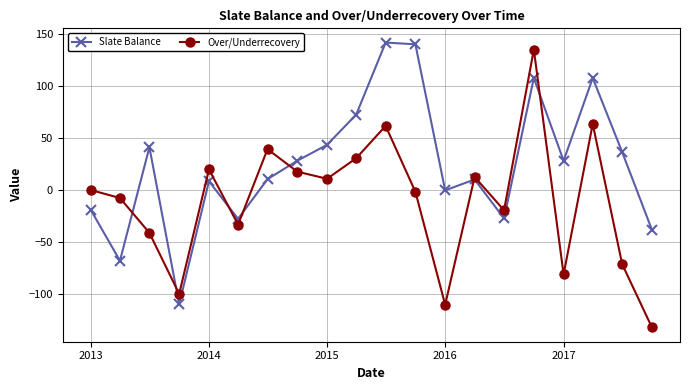

Which series has the largest total across all categories?

Slate Balance